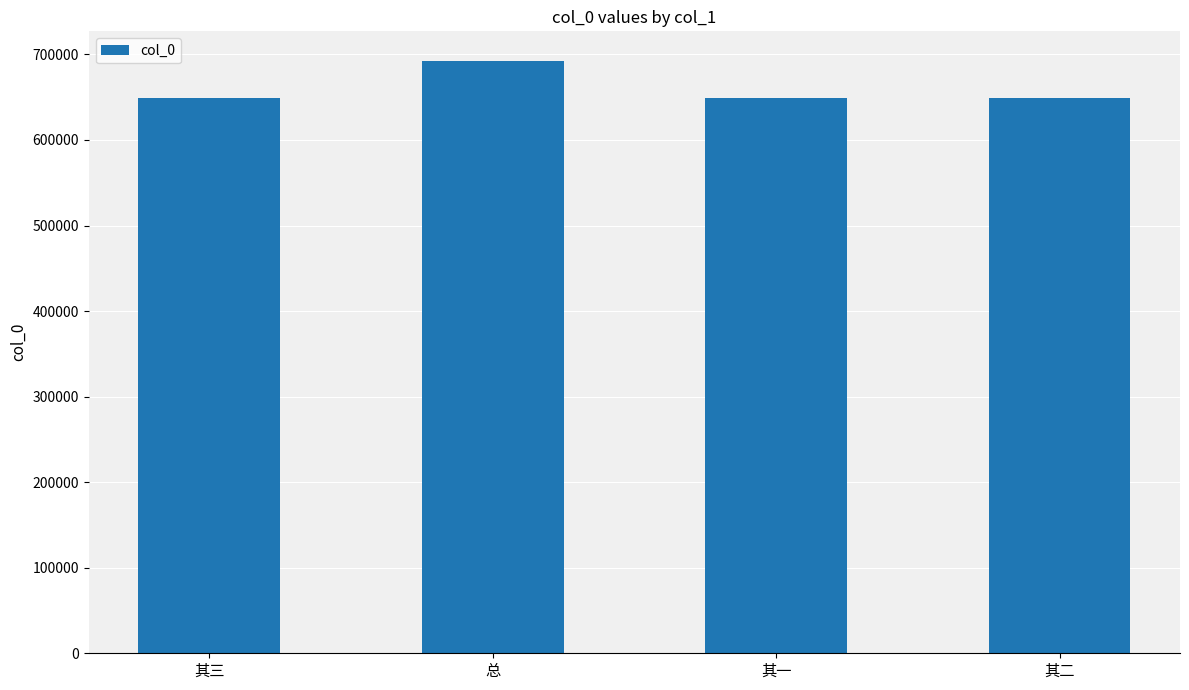

What is the average value?

660152